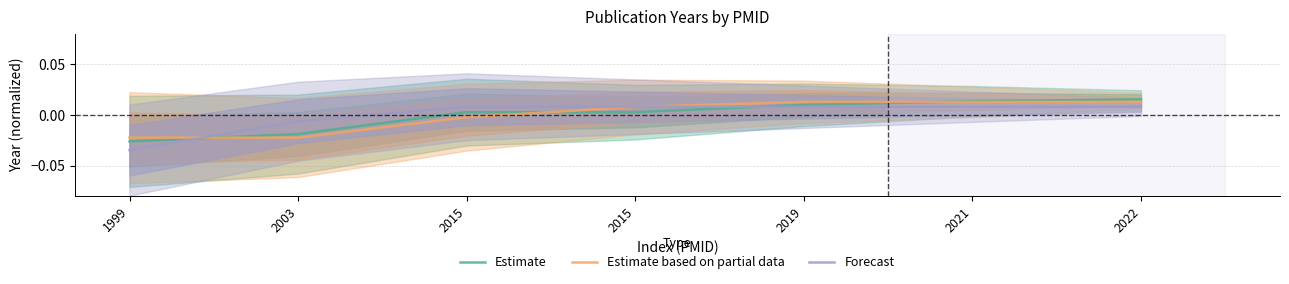

Which series has the largest range (max minus min)?

Forecast